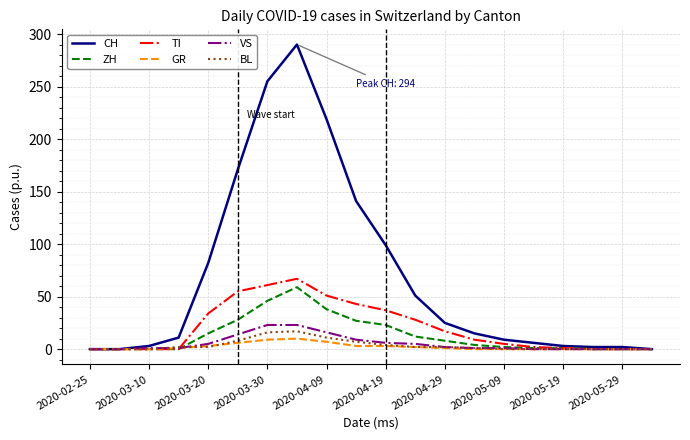

Which series has the largest total across all categories?

CH